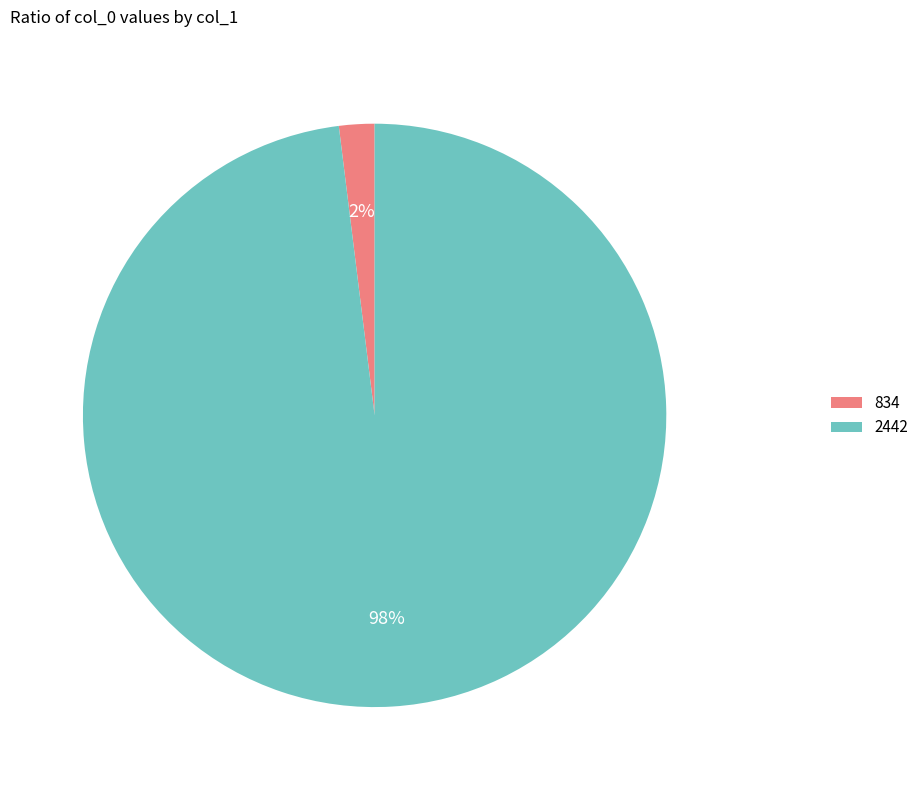

Which category has the biggest portion of the pie?

2442